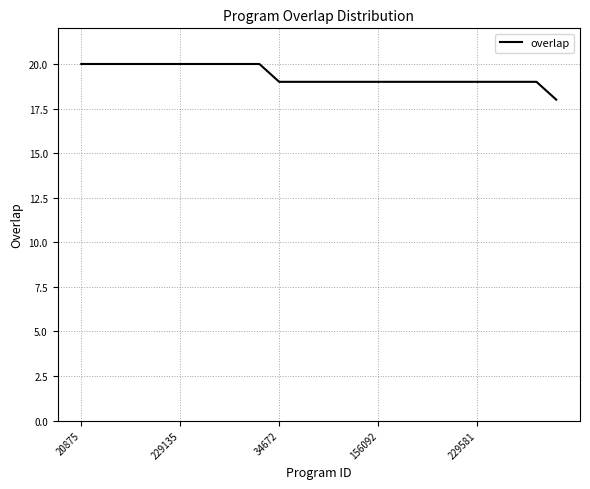

What is the maximum value shown in the chart?

20